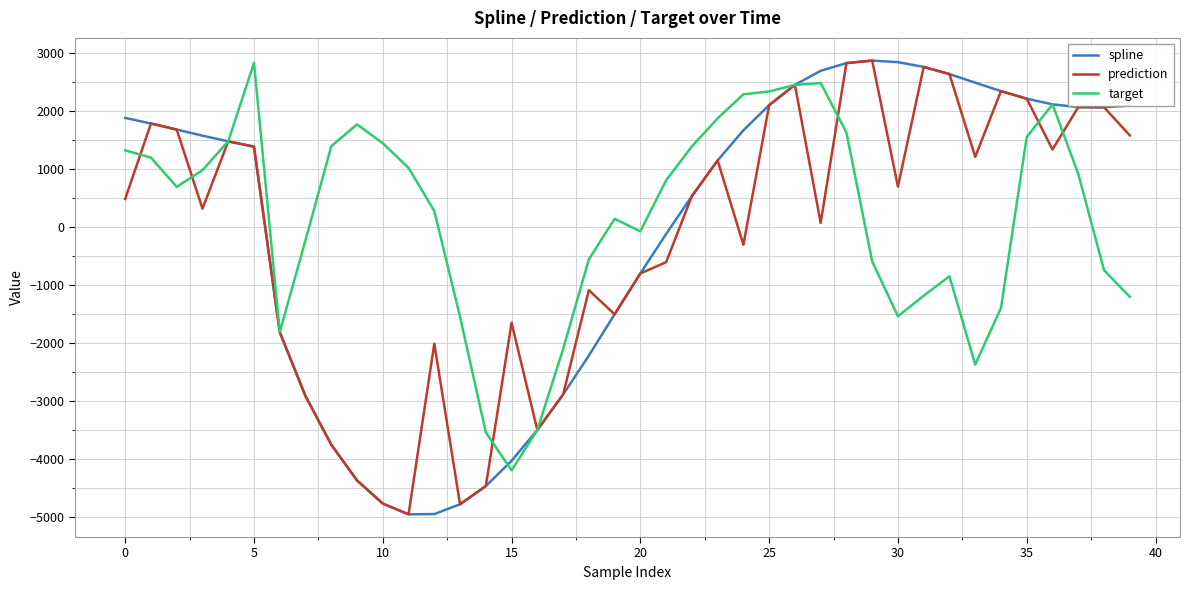

What is the minimum value for target?

-4197.9